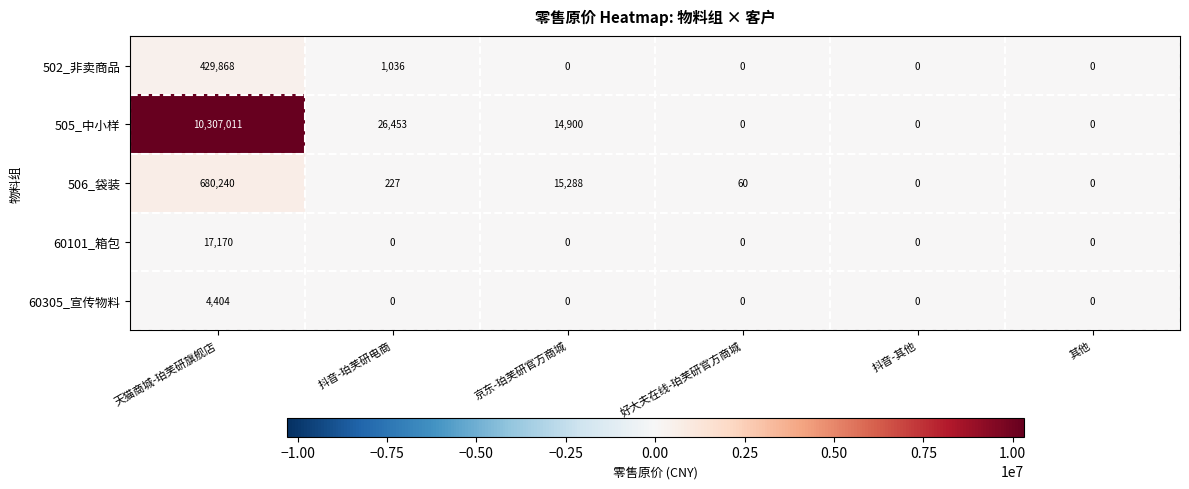

Between 京东-珀芙研官方商城 and 抖音-其他, which series saw the biggest shift?

506_袋装